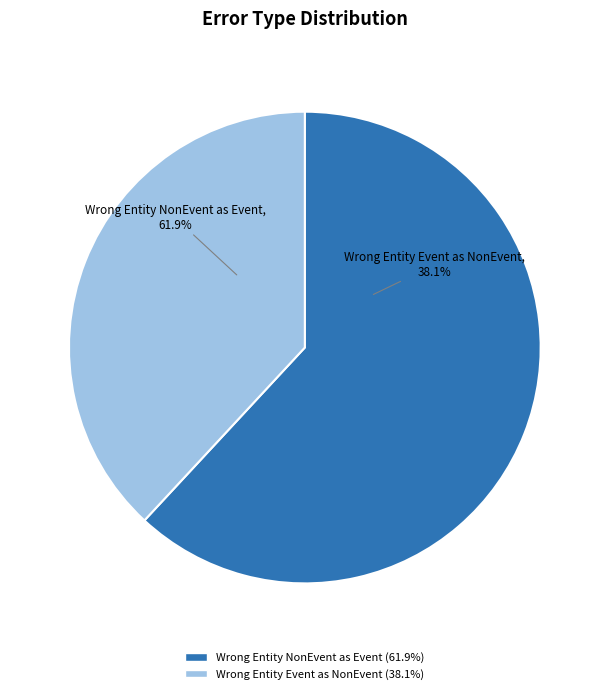

Between Wrong_Entity_Event_as_NonEvent and Wrong_Entity_NonEvent_as_Event, which is larger?

Wrong_Entity_NonEvent_as_Event